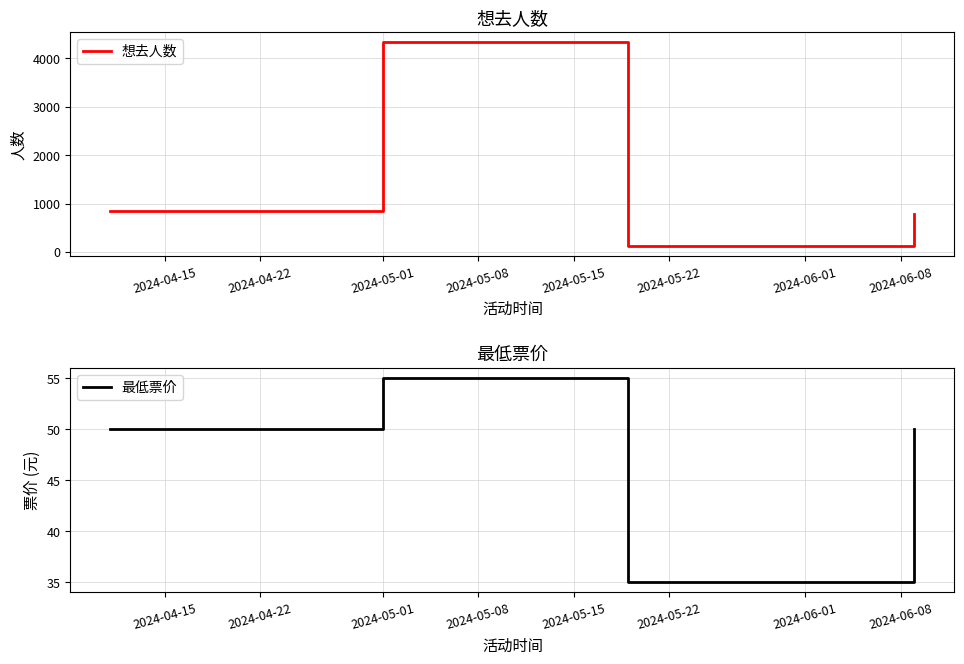

What is the maximum value for 最低票价?

55